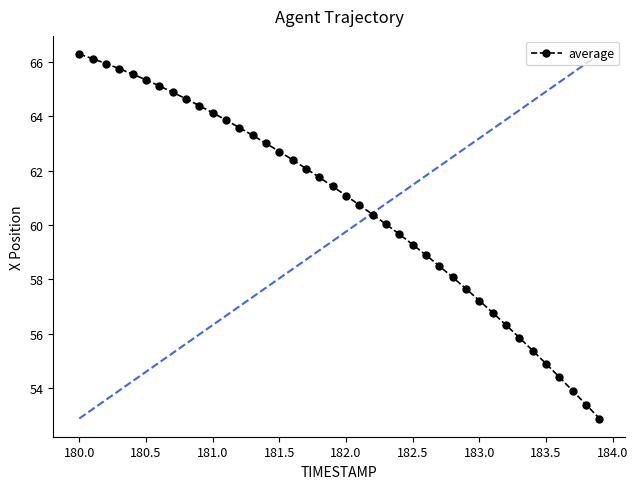

What is the difference between the maximum and minimum values?

13.4